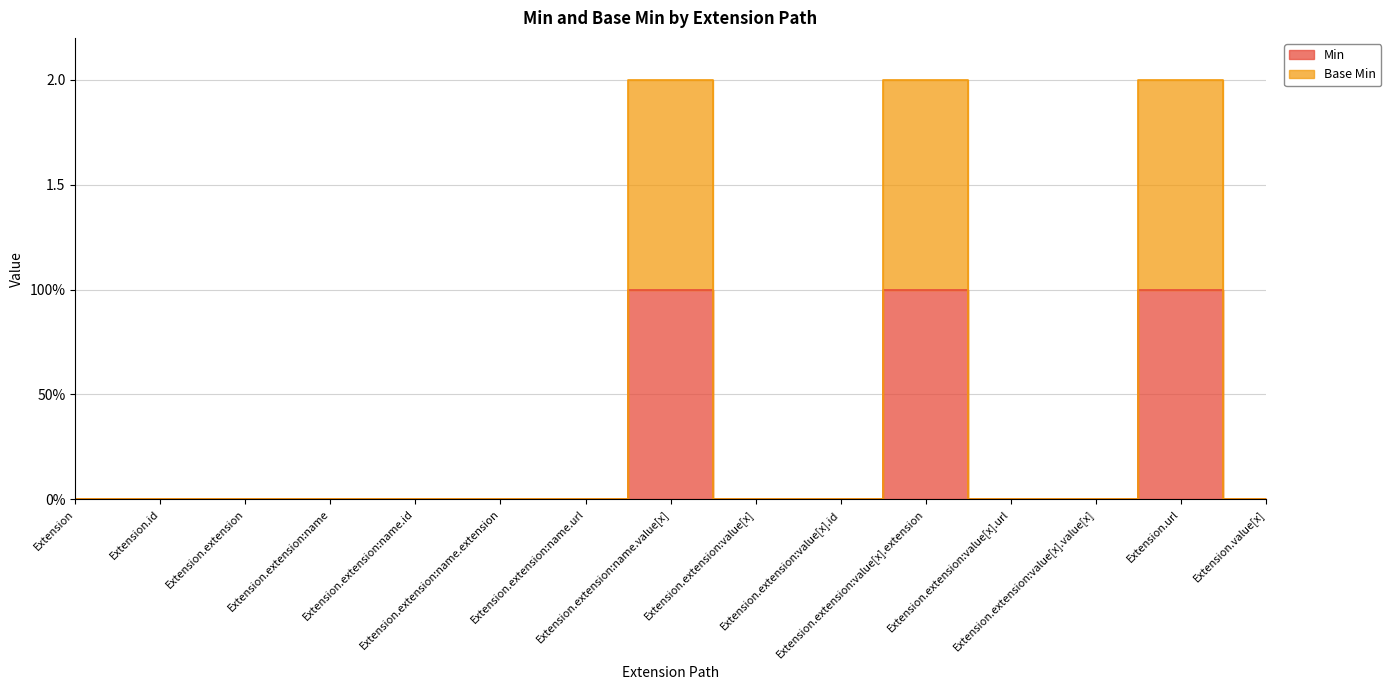

The value of Min at Extension.extension:name.extension is -1. True or false?

False